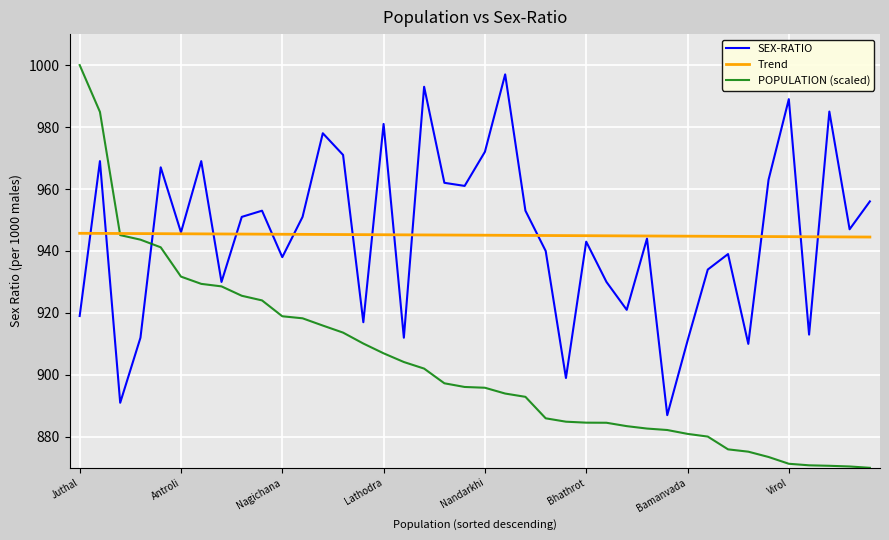

What is the maximum value for SEX-RATIO?

997.0